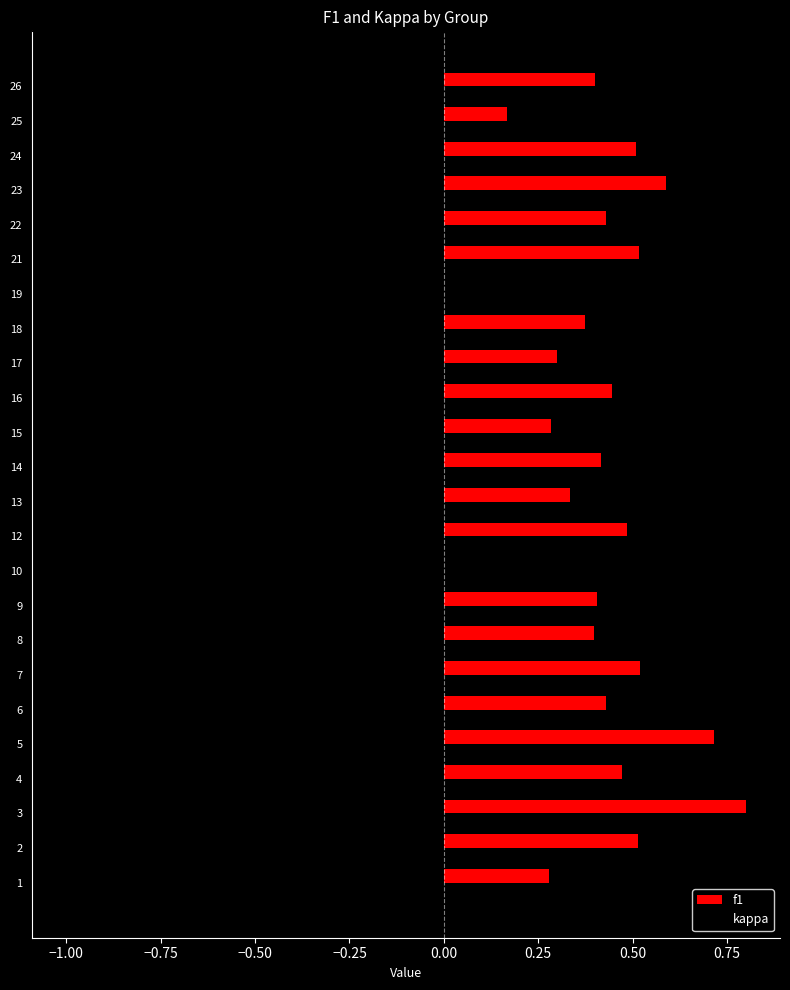

What is the sum of all kappa values?

-4.9